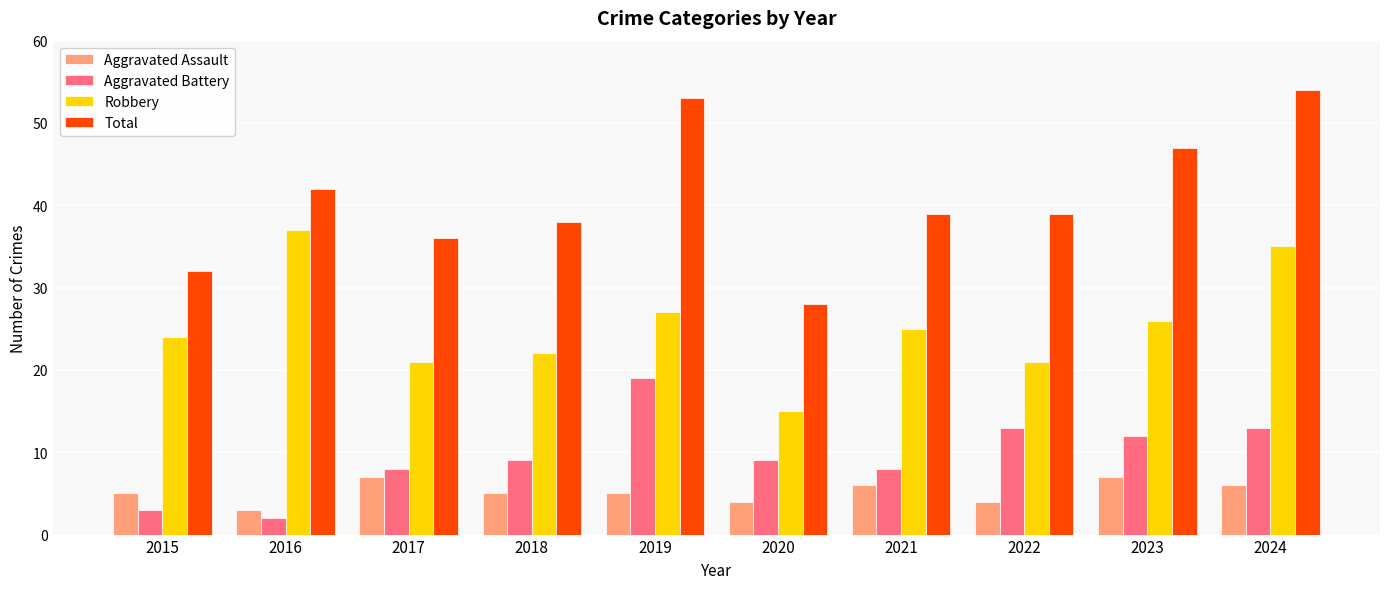

What is the sum of the Robbery values at 2020 and 2016?

52